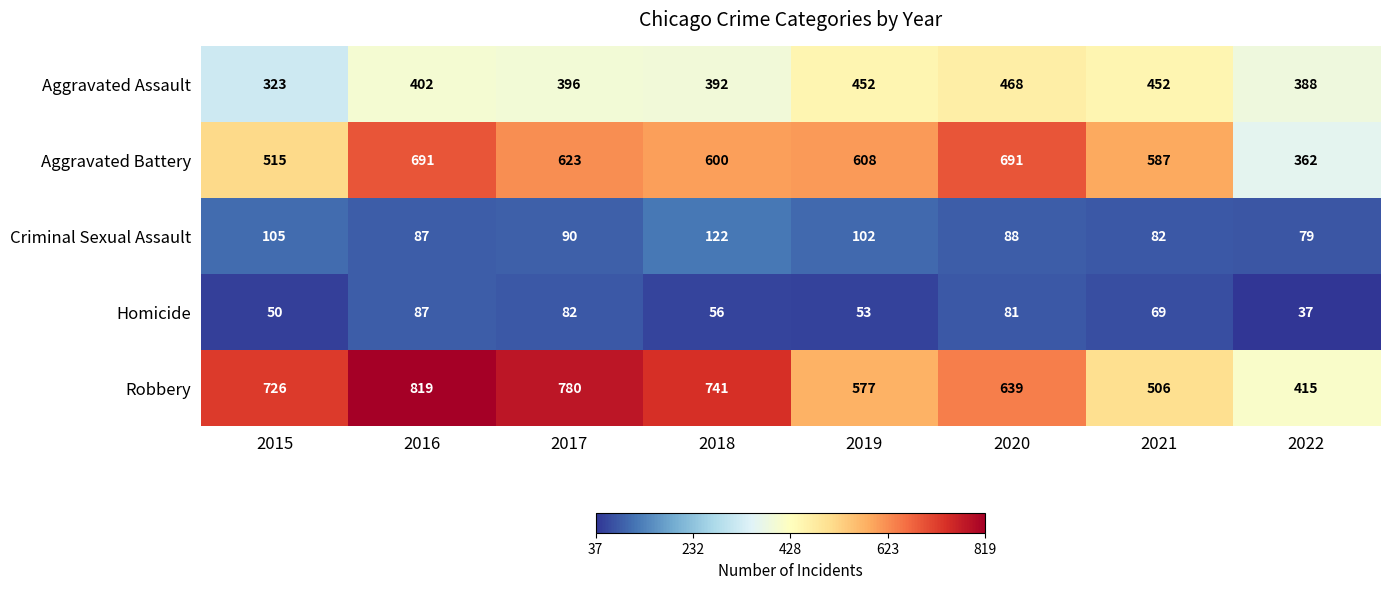

What is the difference between the second highest and minimum values in the Aggravated Assault series?

129